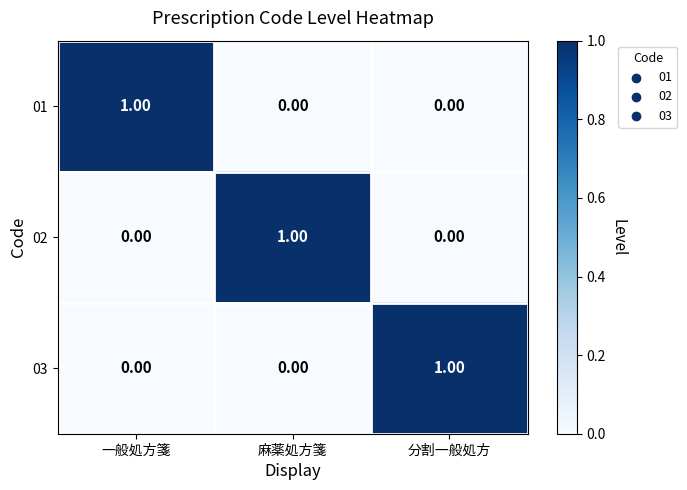

How many distinct data groups are displayed?

3